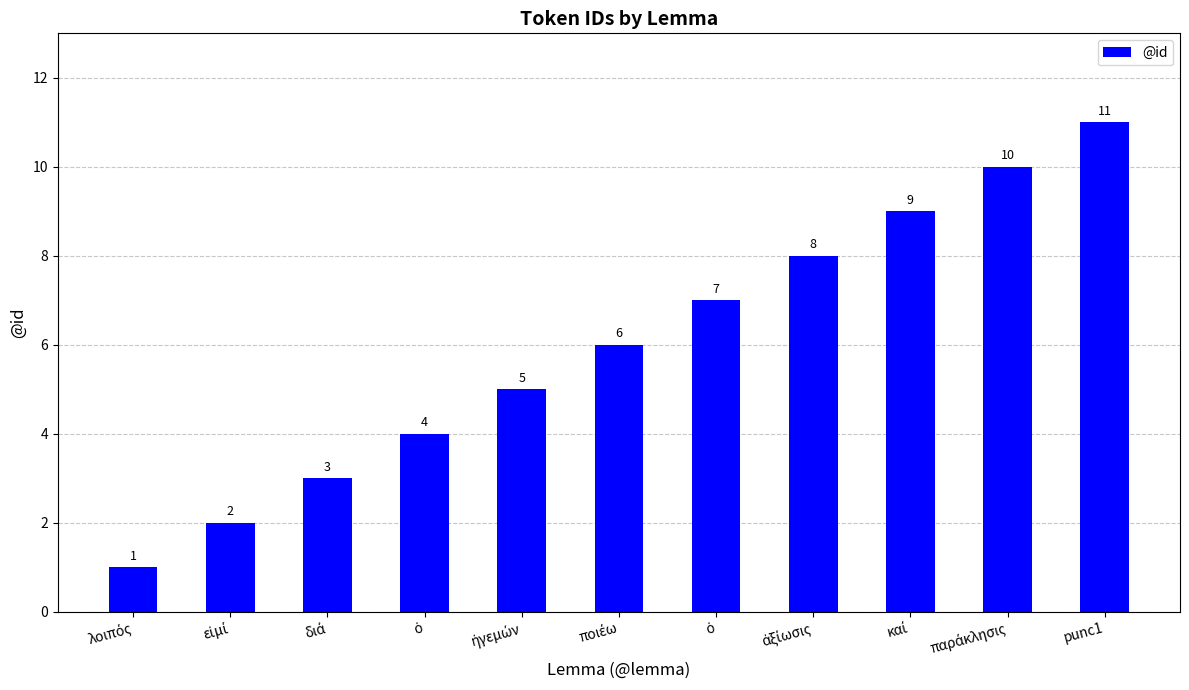

What is the smallest value displayed?

1